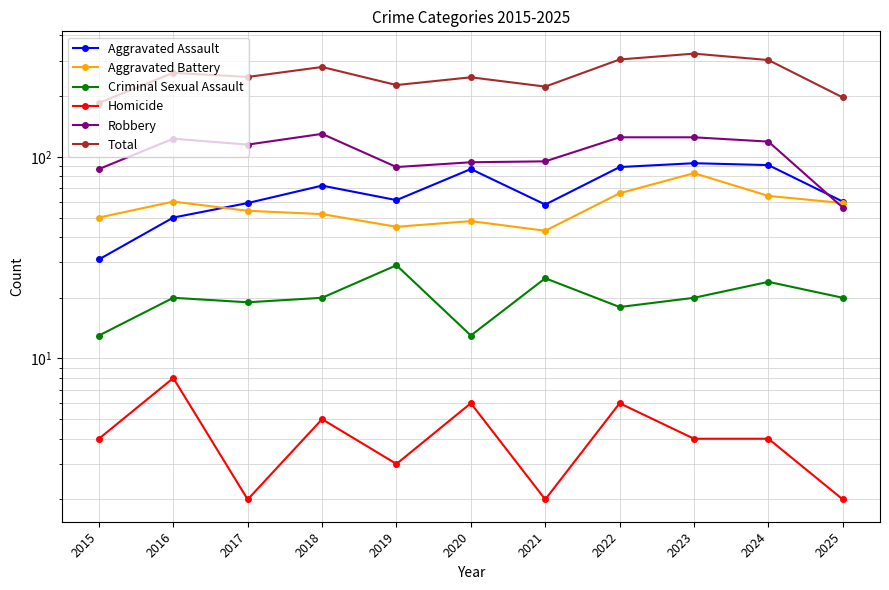

Reading left to right, transcribe all the data shown in this chart.

Aggravated Assault: 31	50	59	72	61	87	58	89	93	91	60
Aggravated Battery: 50	60	54	52	45	48	43	66	83	64	59
Criminal Sexual Assault: 13	20	19	20	29	13	25	18	20	24	20
Homicide: 4	8	2	5	3	6	2	6	4	4	2
Robbery: 87	123	115	130	89	94	95	125	125	119	56
Total: 185	261	249	279	227	248	223	304	325	302	197